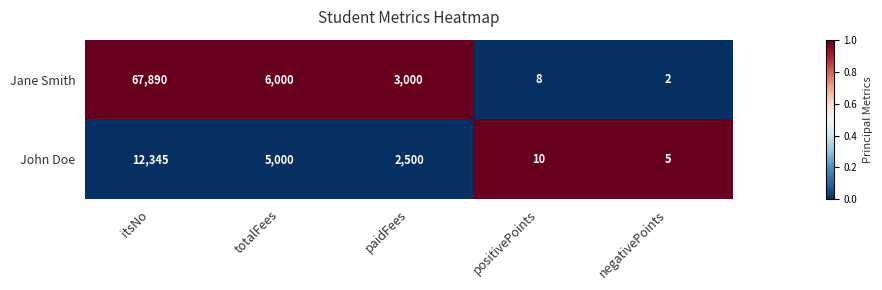

Rank the series by their maximum value, from lowest to highest.

John Doe, Jane Smith